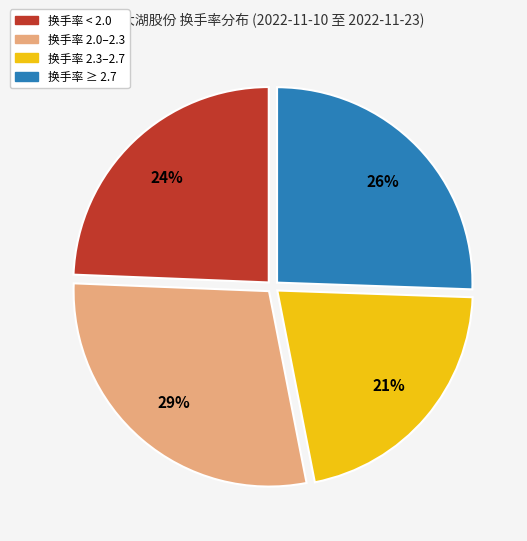

Does any single category account for the majority?

No